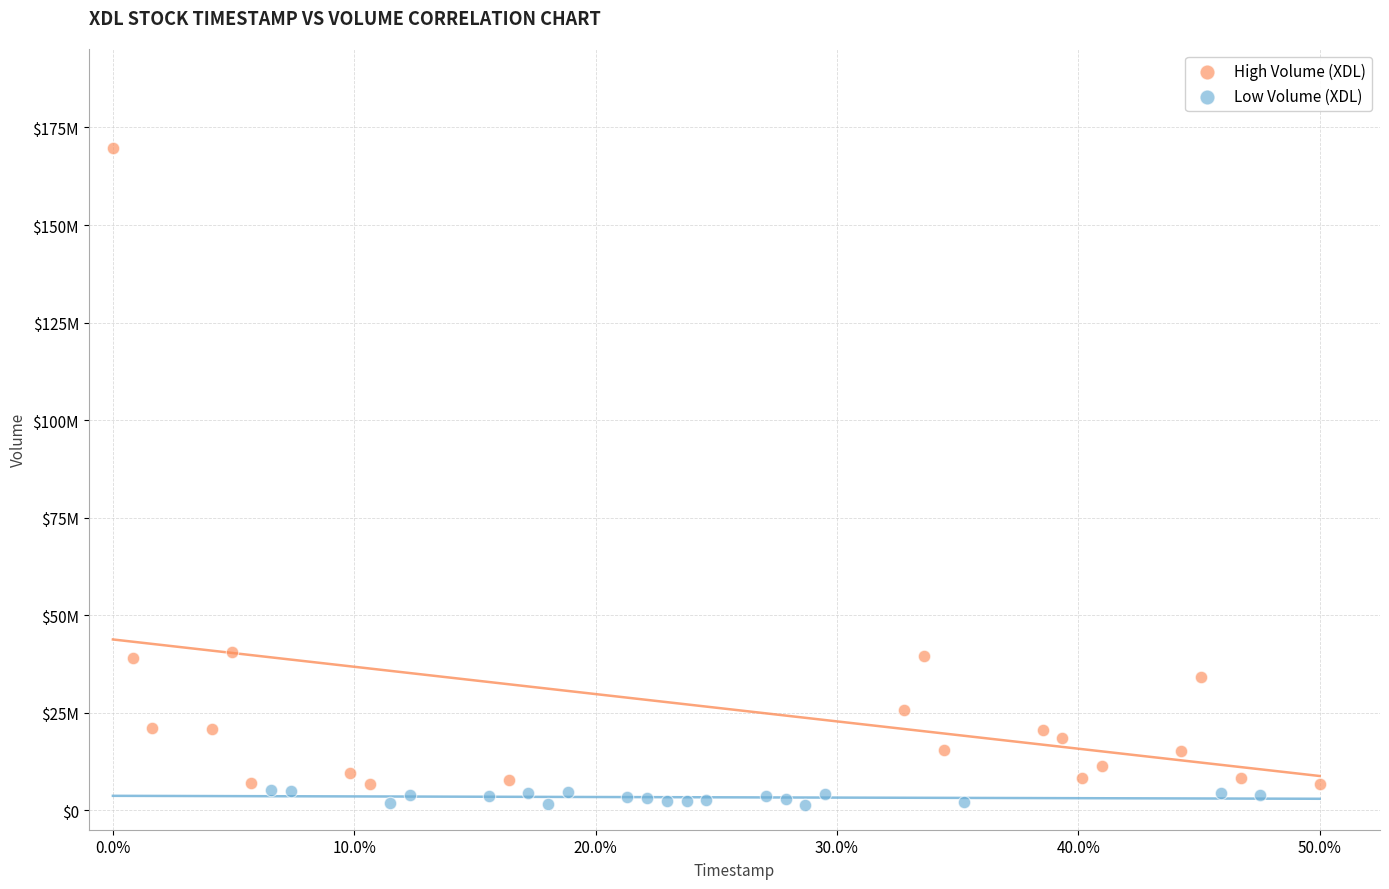

Which series has the widest spread of Y values?

High Volume (XDL)